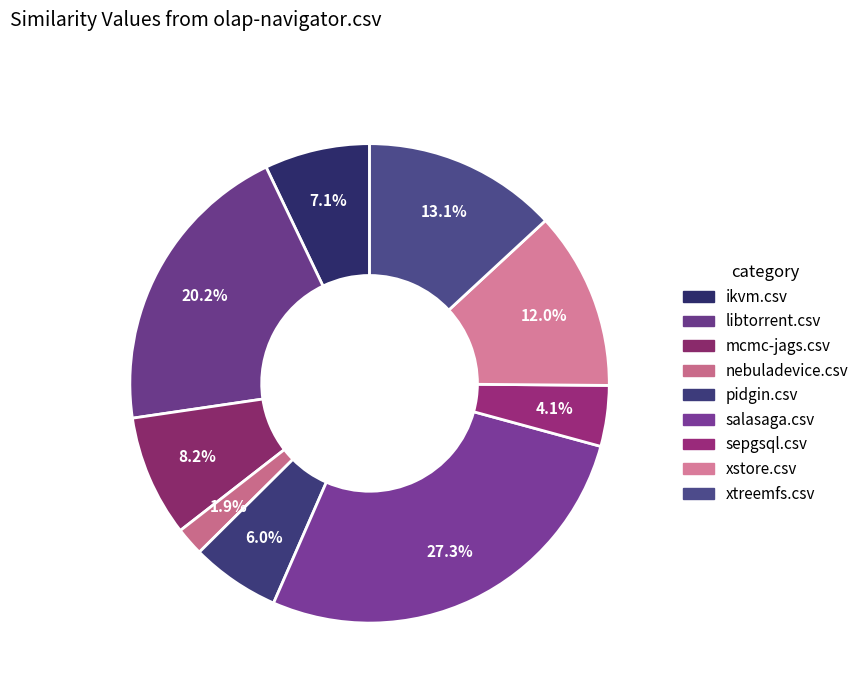

Which has a higher value, sepgsql.csv or ikvm.csv?

ikvm.csv